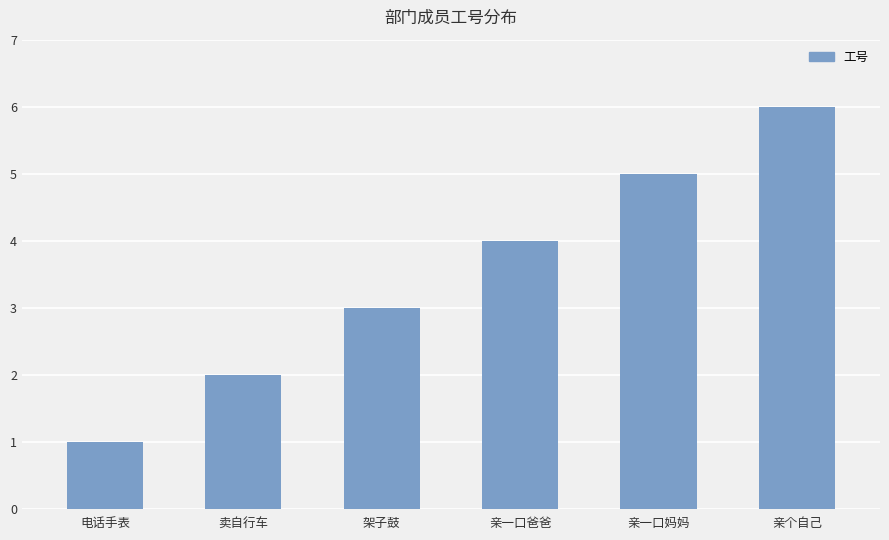

What is the greatest value displayed?

6